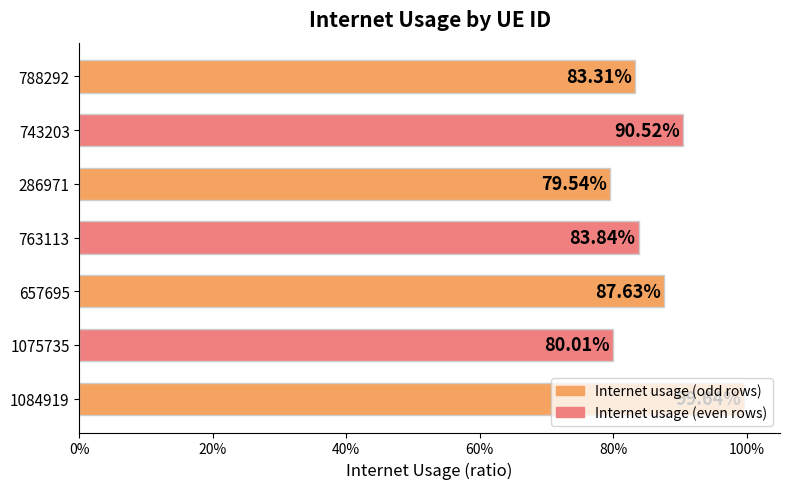

Are the bars horizontal?

Yes